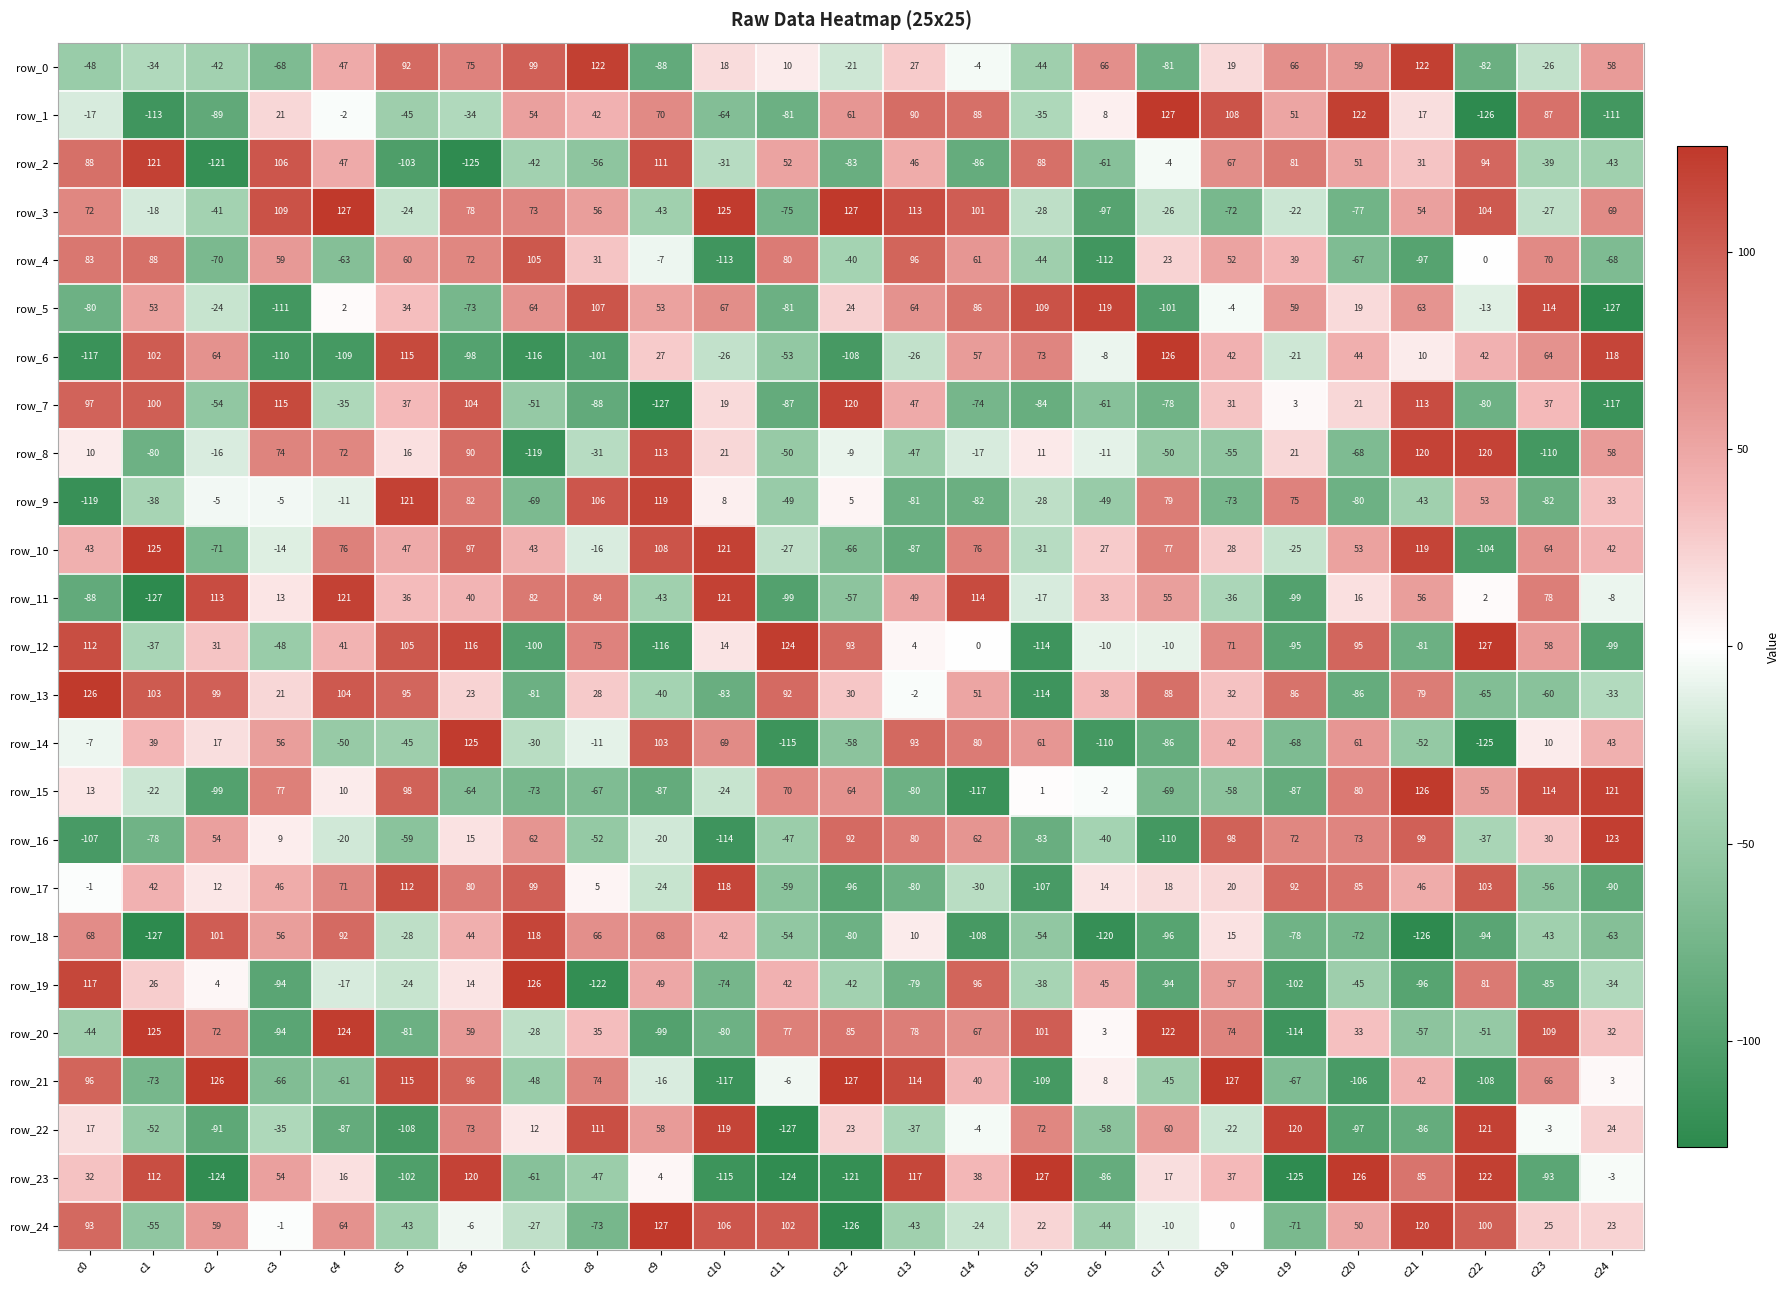

What is the smallest value displayed?

-127